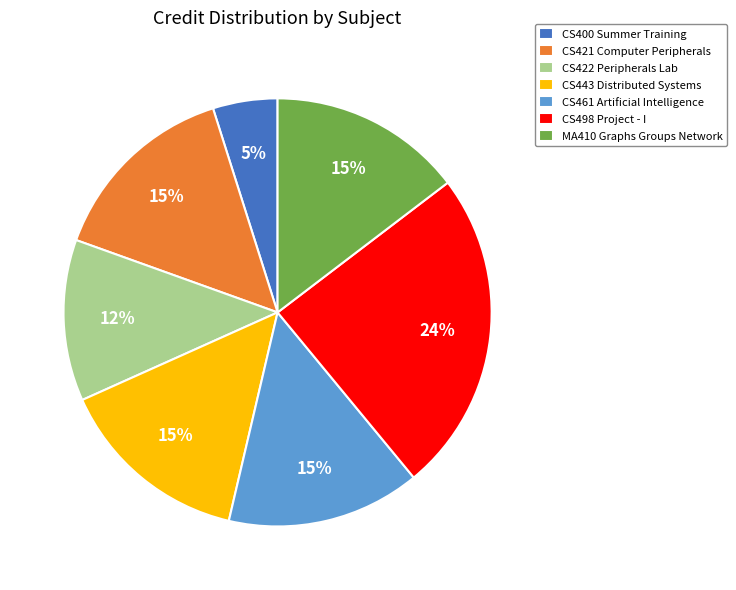

Combined, do MA410 Graphs Groups Network and CS461 Artificial Intelligence account for over 50%?

No